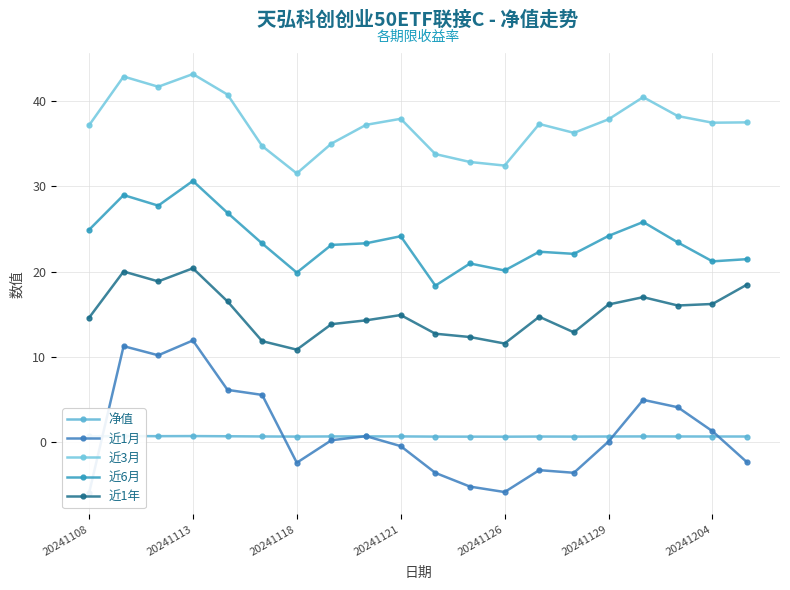

What is the average value of the 近6月 series?

23.6